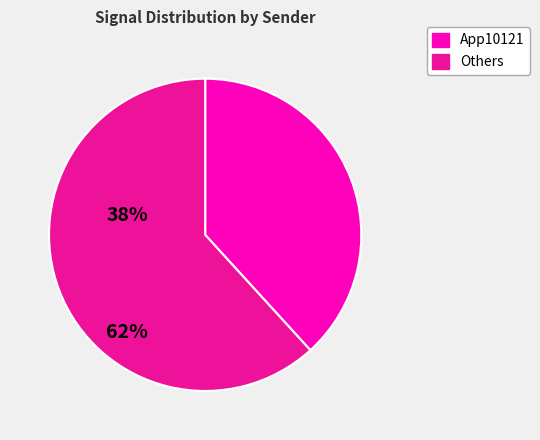

Is there any slice that represents more than half of the pie?

Yes